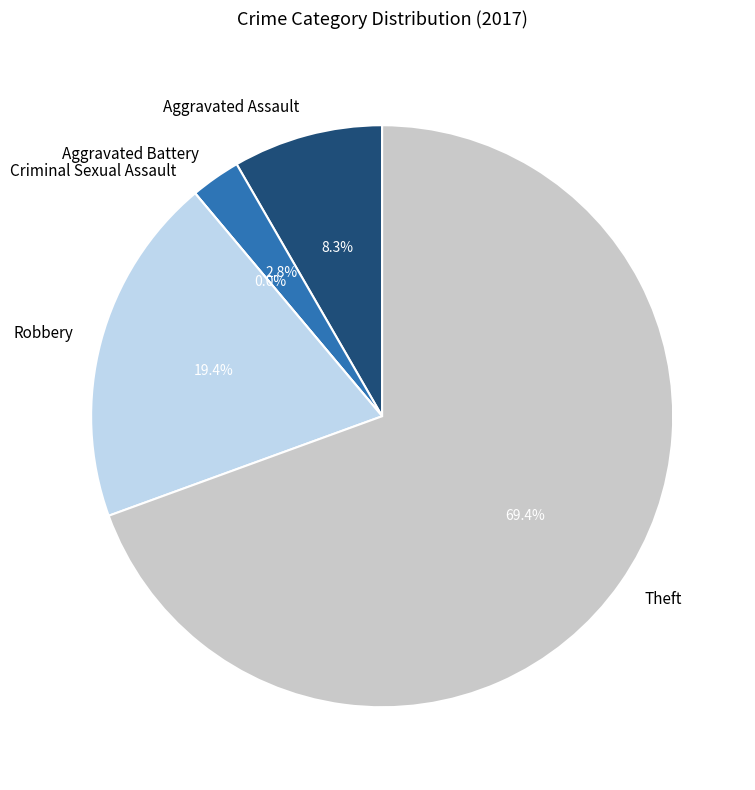

Is there any slice that represents more than half of the pie?

Yes